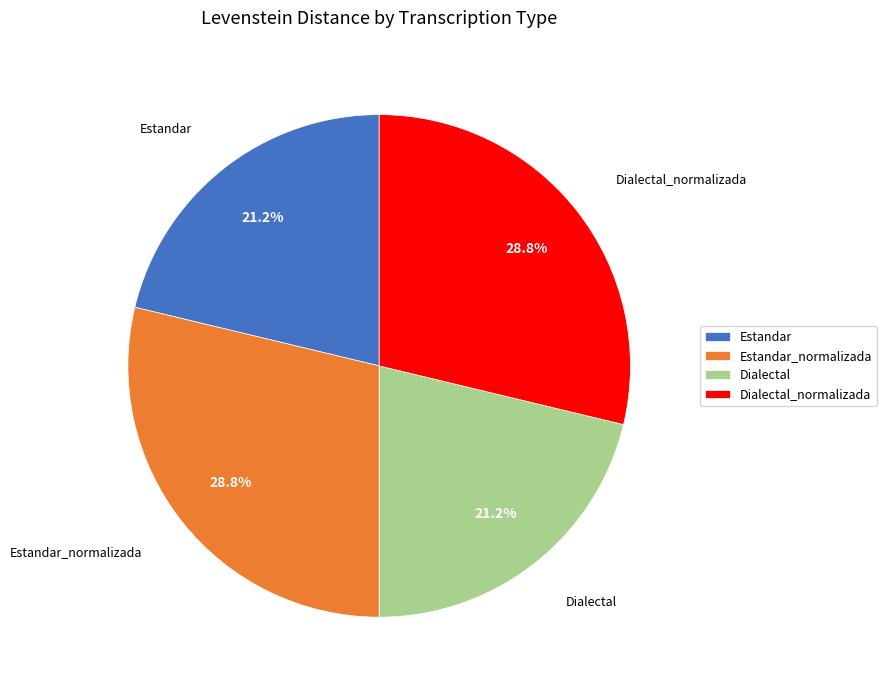

Count the number of slices in the pie.

4